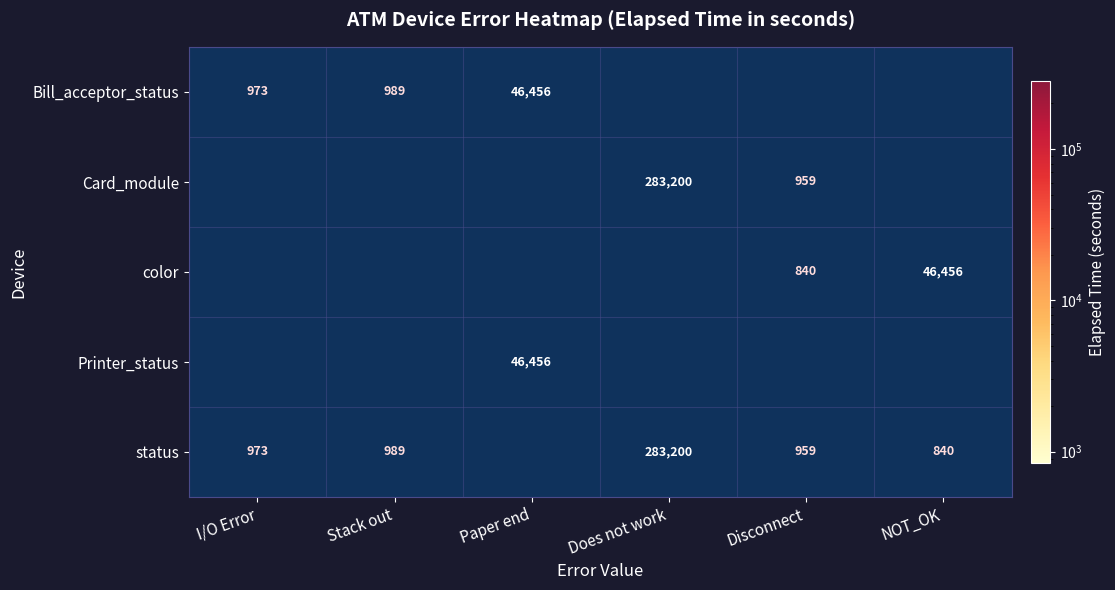

At which category does the chart reach its minimum across all series?

Disconnect